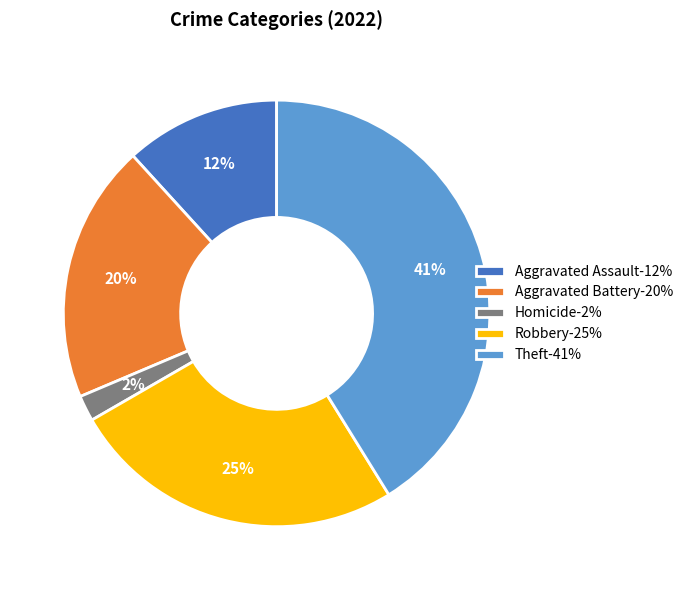

Rank the categories by value from lowest to highest.

Homicide-2%, Aggravated Assault-12%, Aggravated Battery-20%, Robbery-25%, Theft-41%